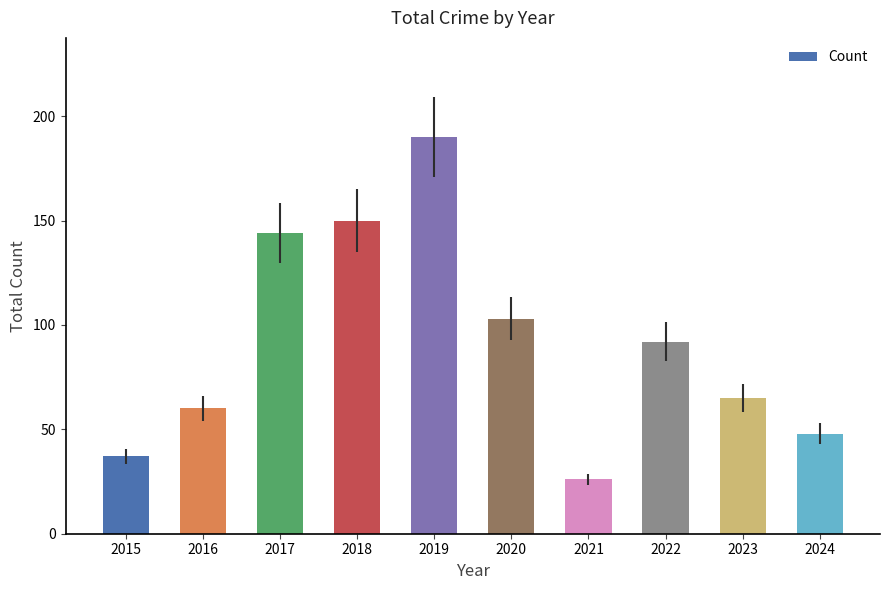

How many values are below 92?

5